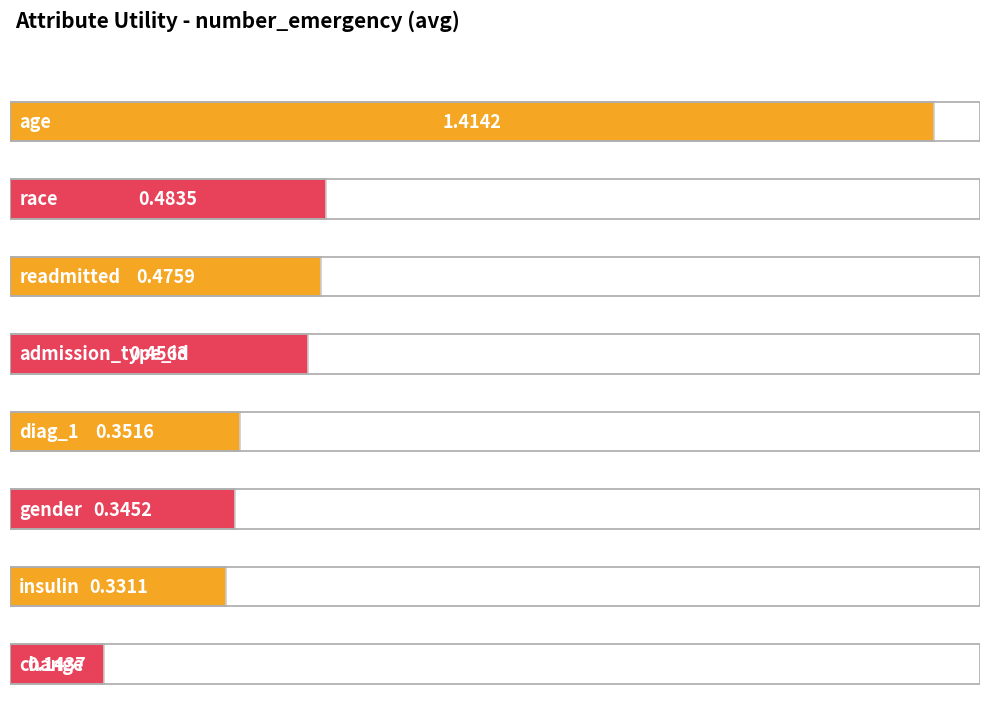

What is the difference between the maximum and minimum values?

1.3